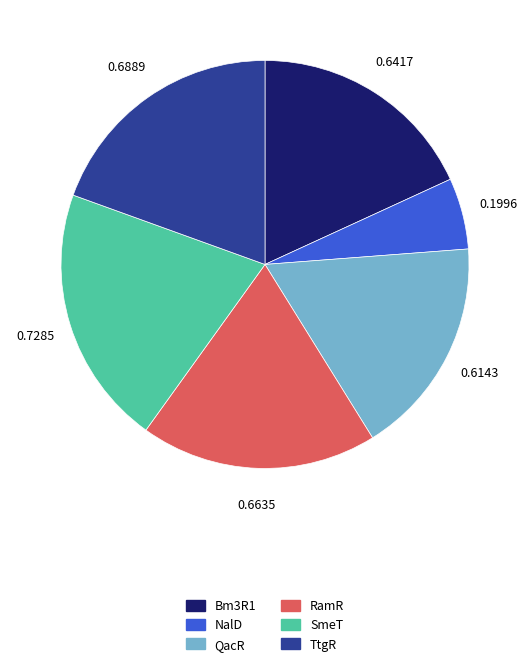

The TtgR slice represents 7% of the pie. True or false?

False